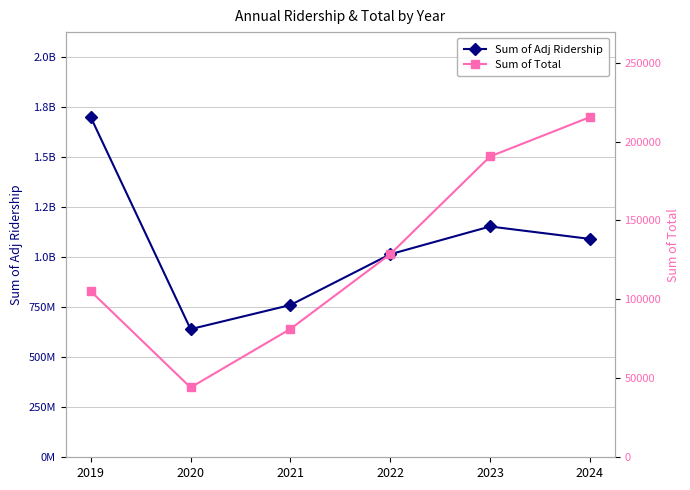

Is it true that Sum of Adj Ridership equals 2531112203 at 2019?

False